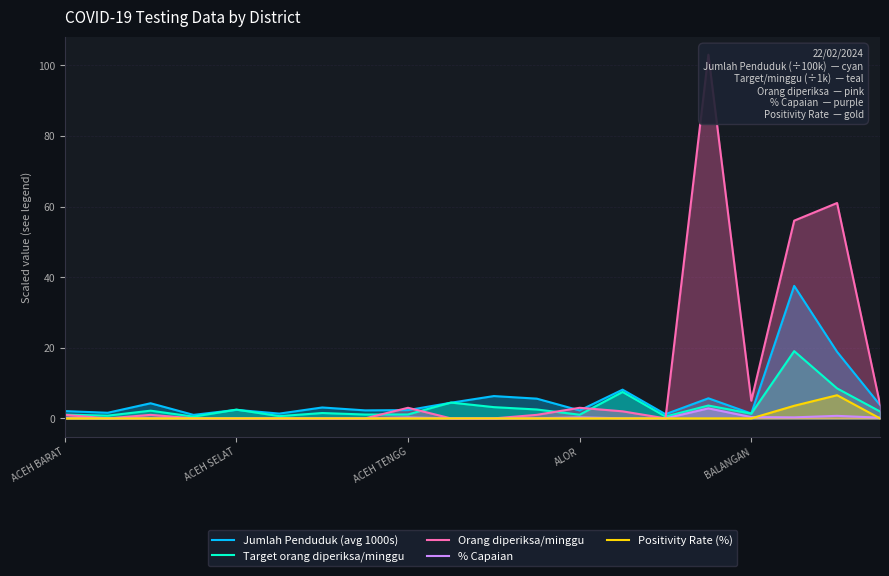

Which series changed the most between ACEH BARAT and 13?

Target orang diperiksa/minggu